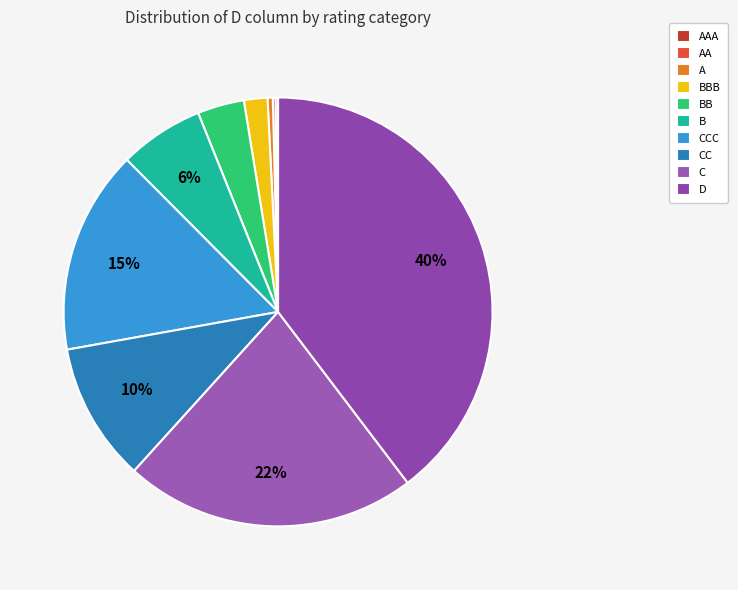

Does any single category account for the majority?

No